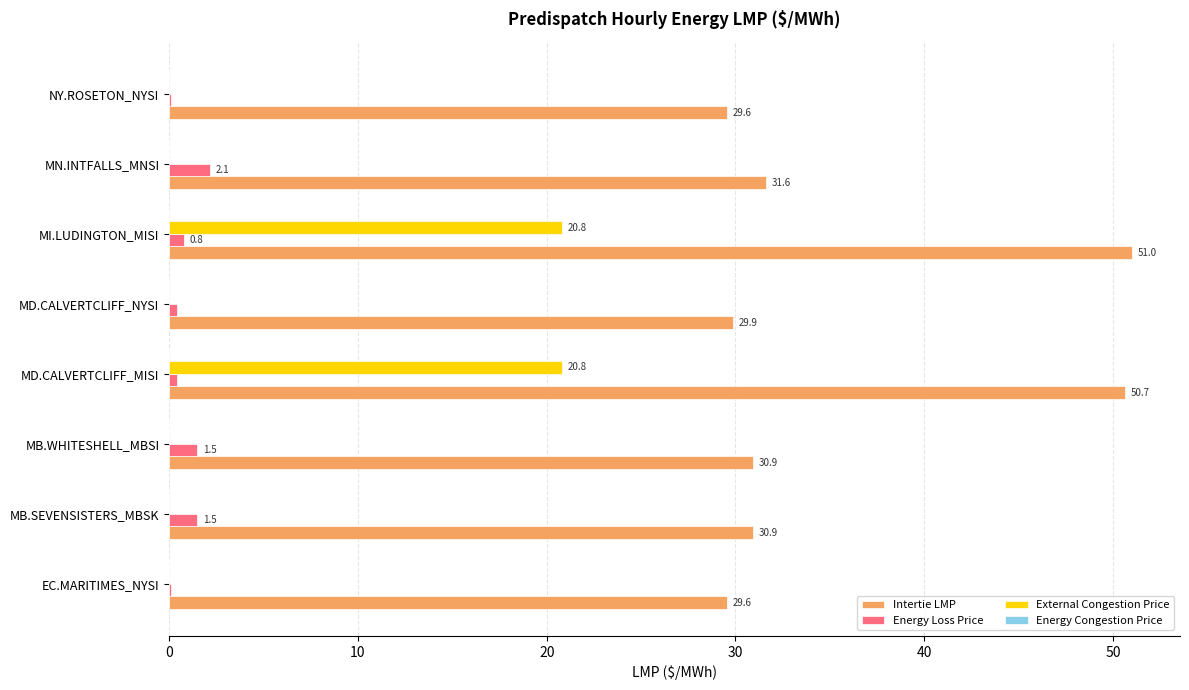

At which category is the sum across all series the highest?

MI.LUDINGTON_MISI